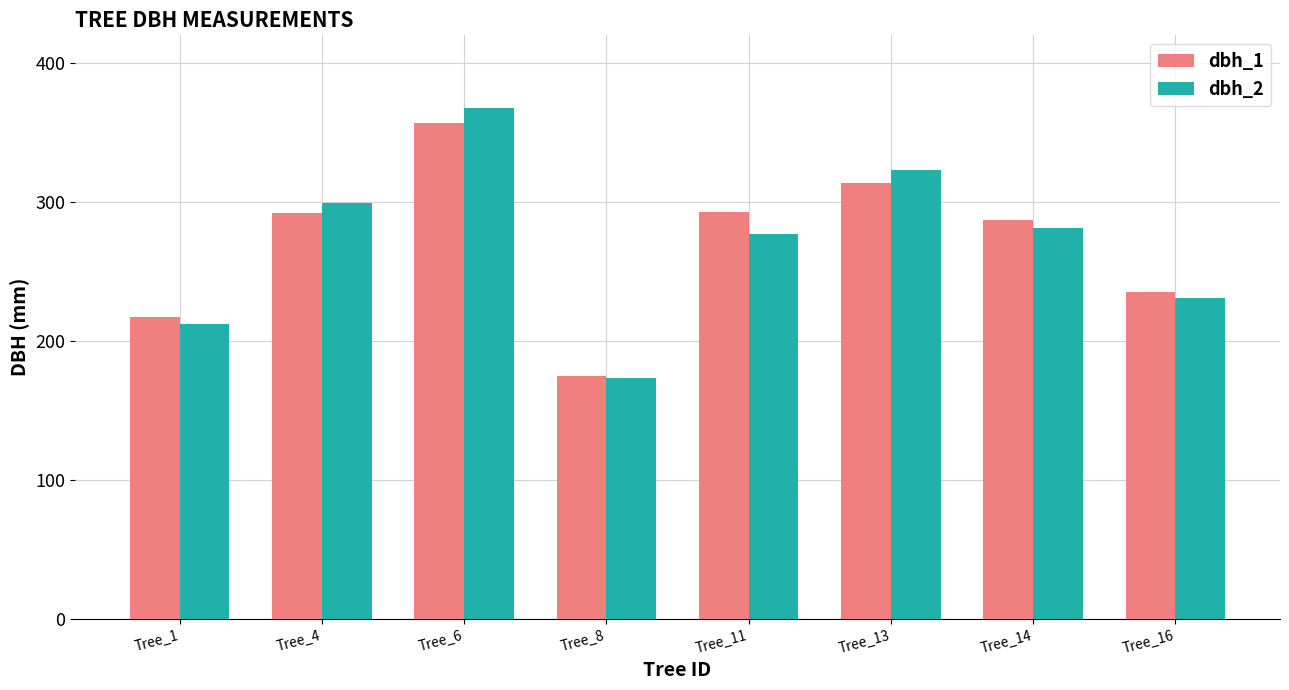

What is the maximum value for dbh_1?

357